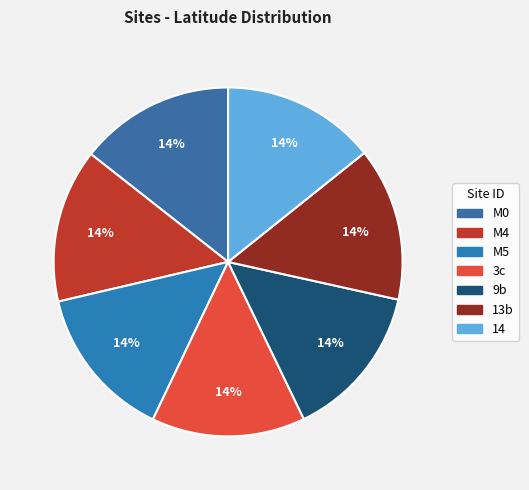

True or false: 3c accounts for 14% of the total.

True